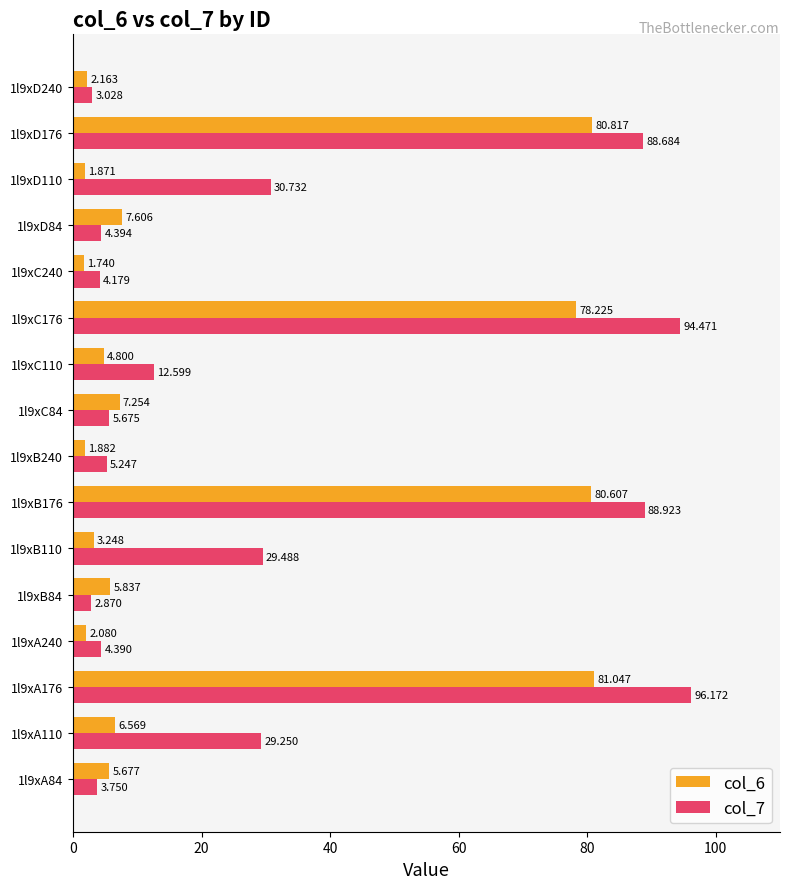

What is the value of the col_7 bar at the 12th from the left?

4.2